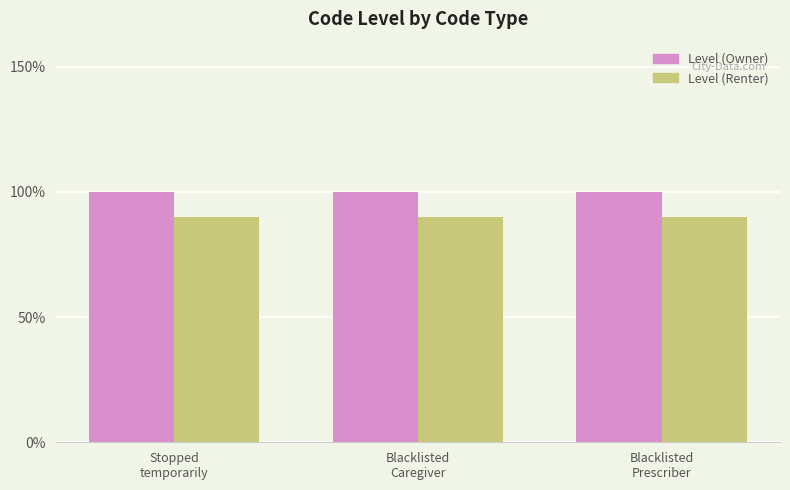

Which series has the widest spread of values?

Level (Owner)